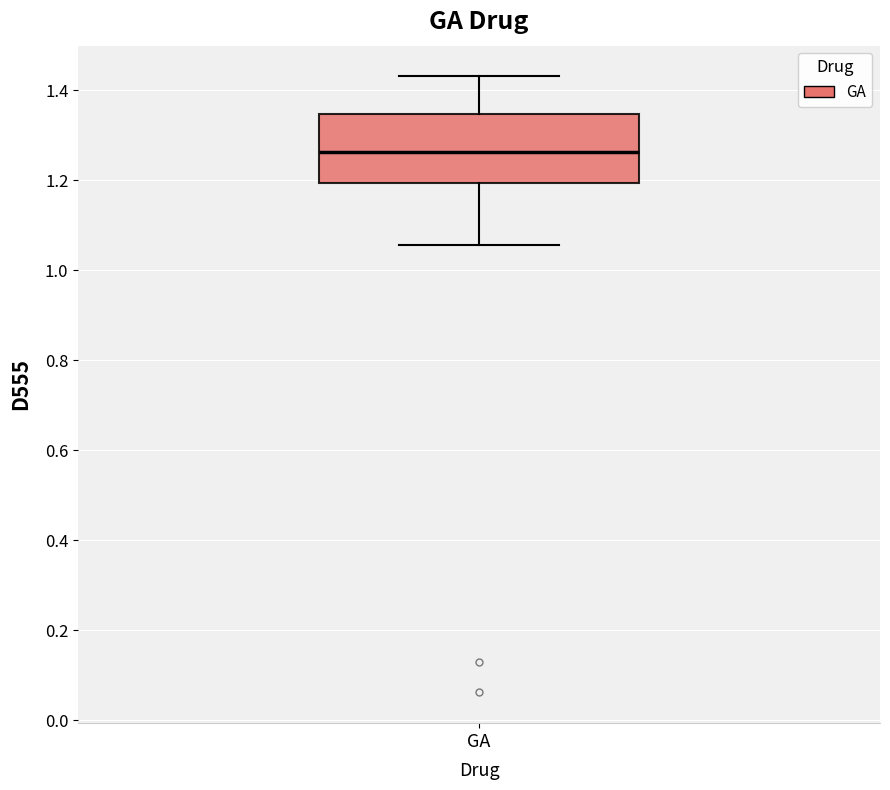

Transcribe this box plot: give where the median line is, the range the box spans, and where the two whiskers end, as read against the y-axis. The values are not printed on the chart, so give them approximately, as read against the axis.

median 1.26, box 1.20 to 1.34, whiskers 1.06 to 1.44